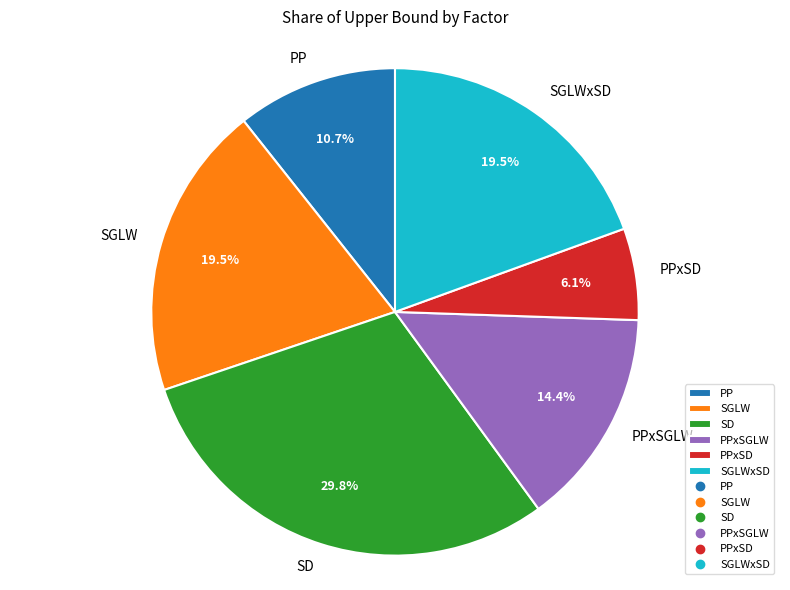

True or false: PPxSGLW accounts for 21% of the total.

False